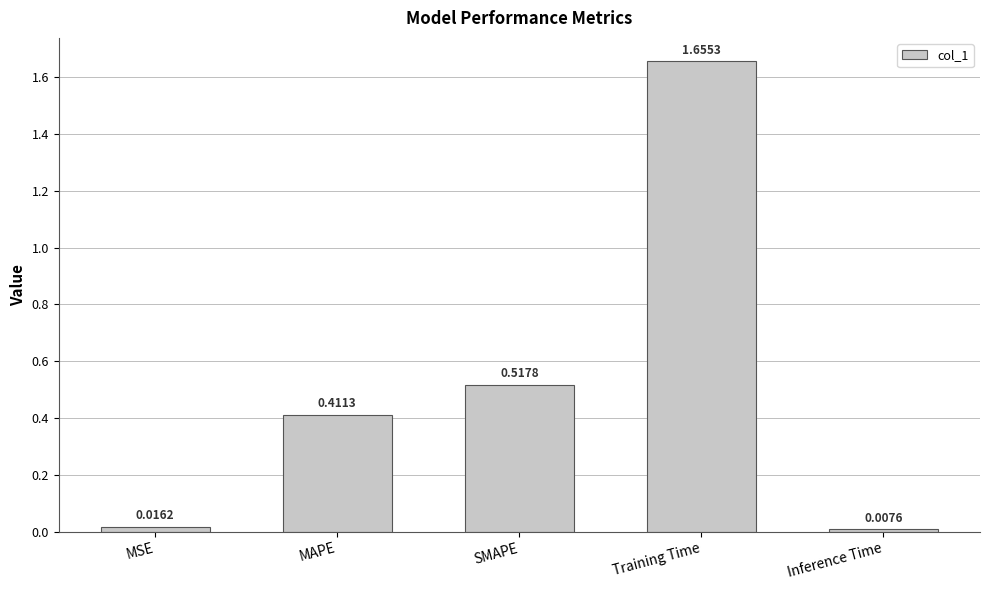

How many bars are there in total?

5